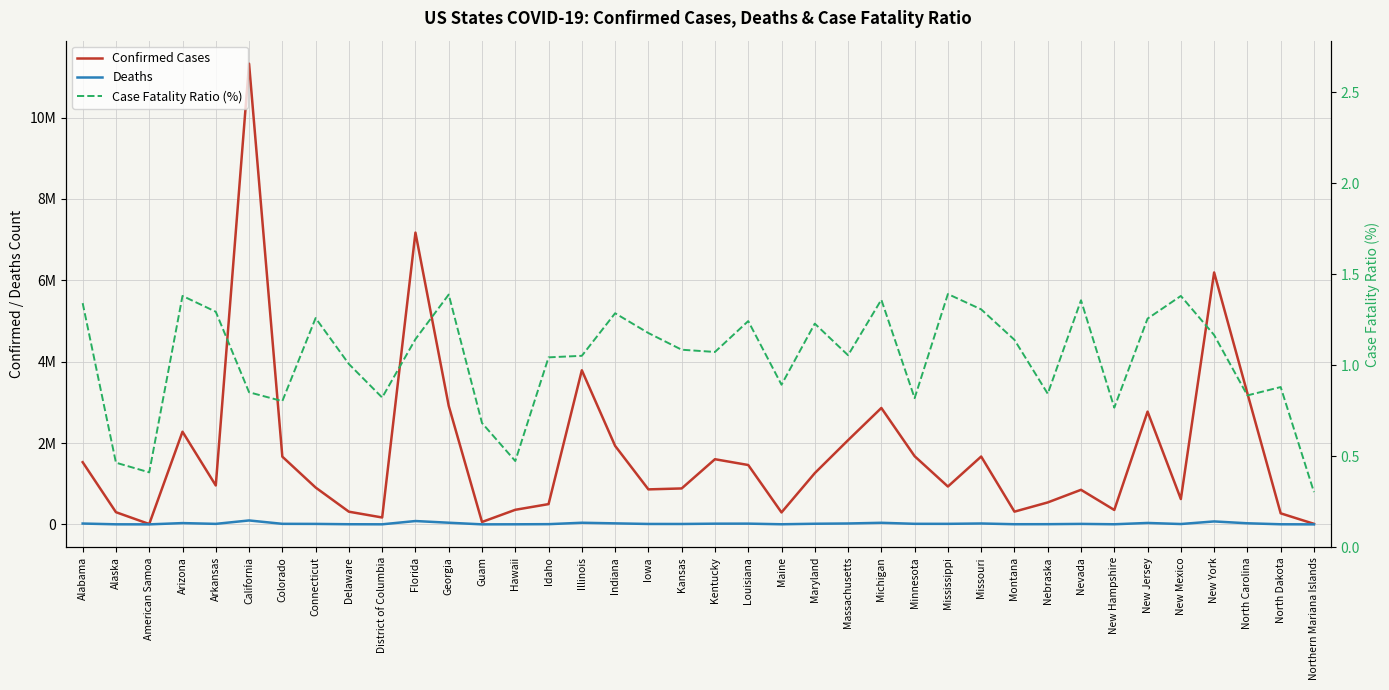

Is the value of Case Fatality Ratio (%) at Nebraska greater than the value of Confirmed Cases at Iowa?

No